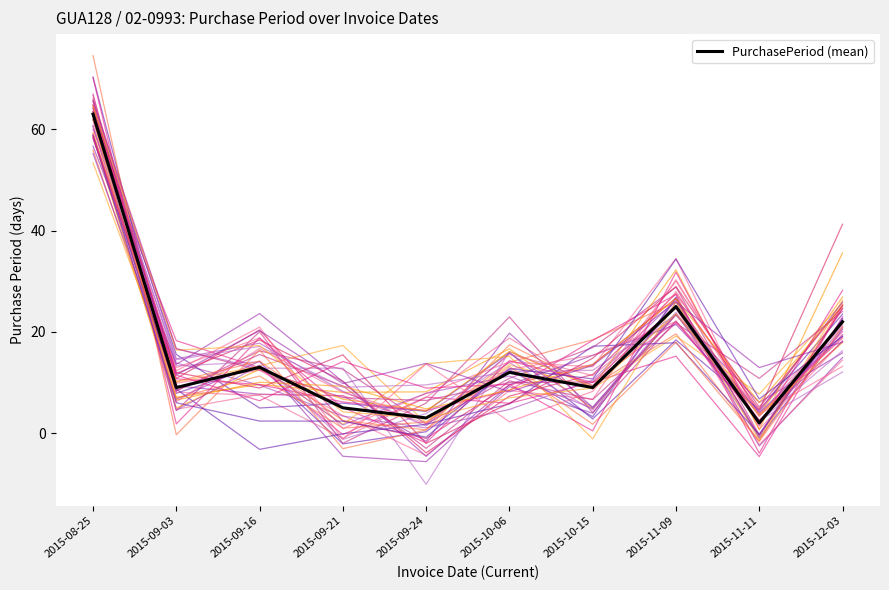

At which category does the data reach its first local peak?

2015-09-16